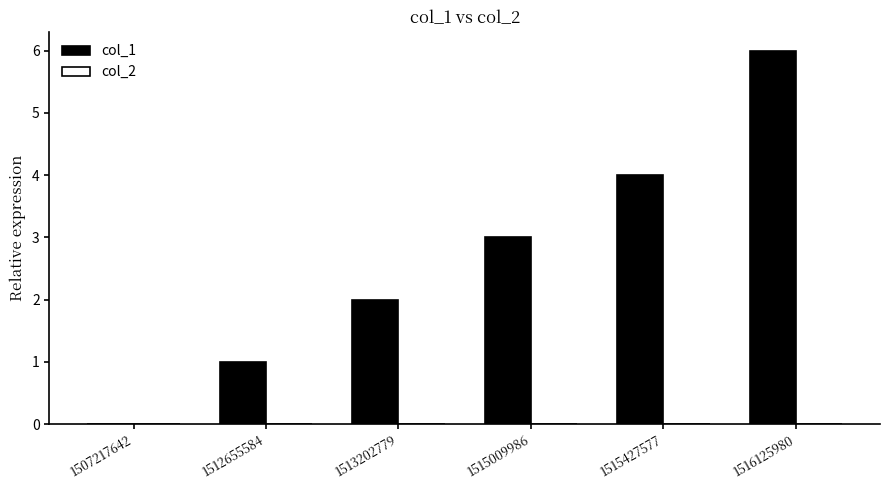

The value at 1515009986 is 5. True or false?

False